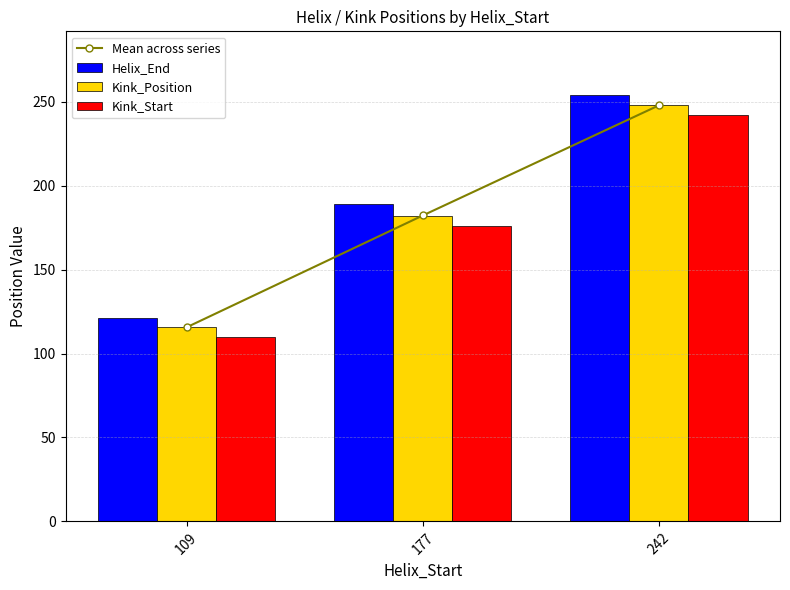

How many groups of bars are there?

3